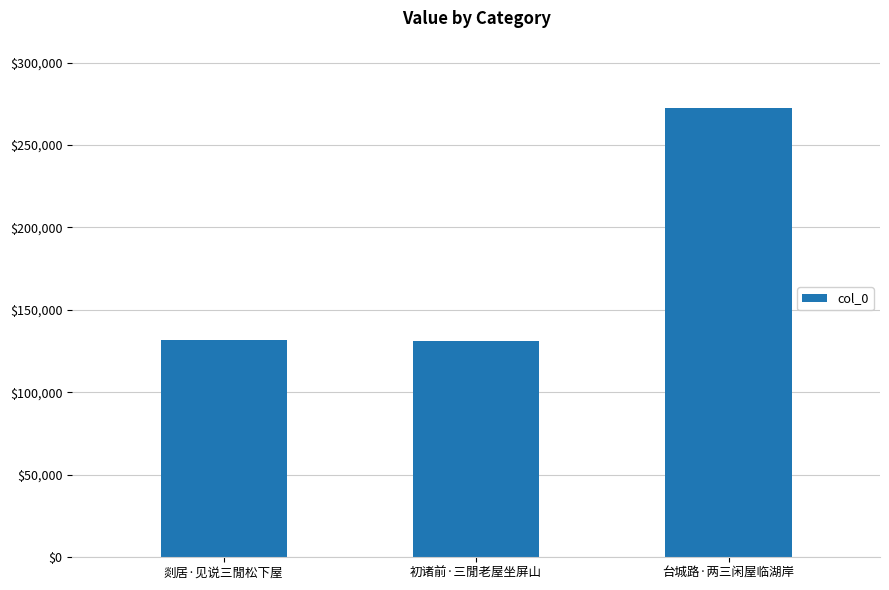

Is it true that the value at 初诸前·三閒老屋坐屏山 is 131065?

True